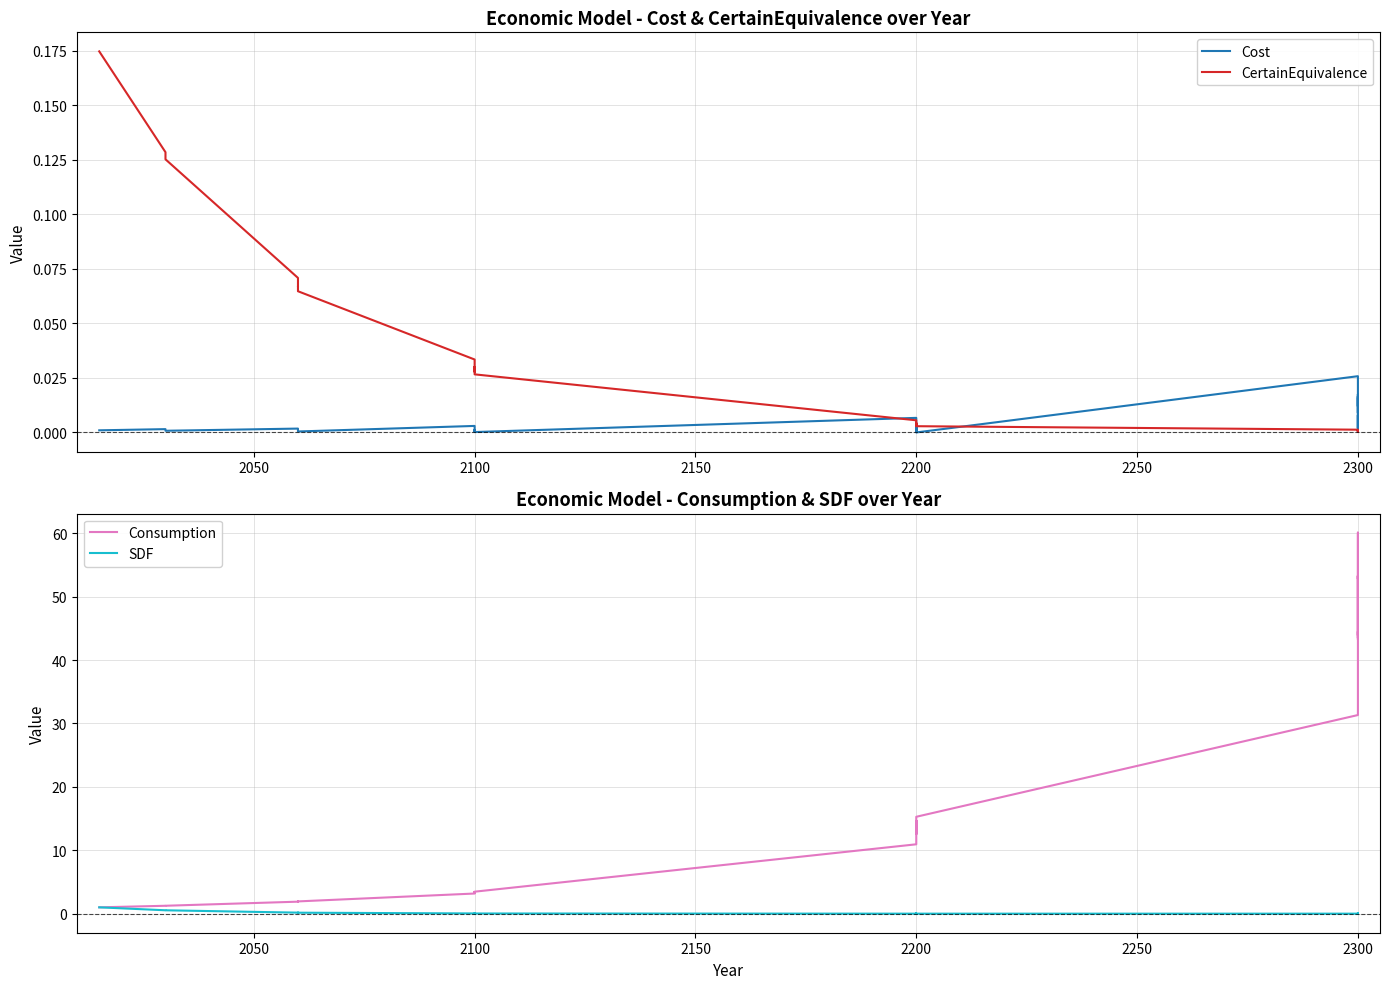

Which series changed the most between 2150 and 17?

Consumption